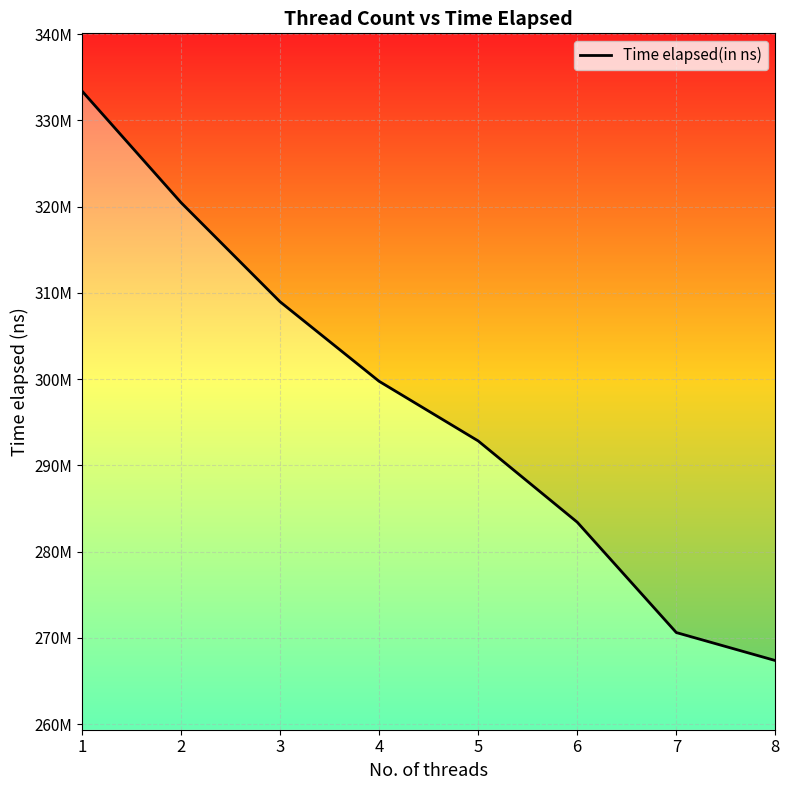

Where is the data nearest to the value 300395821?

4